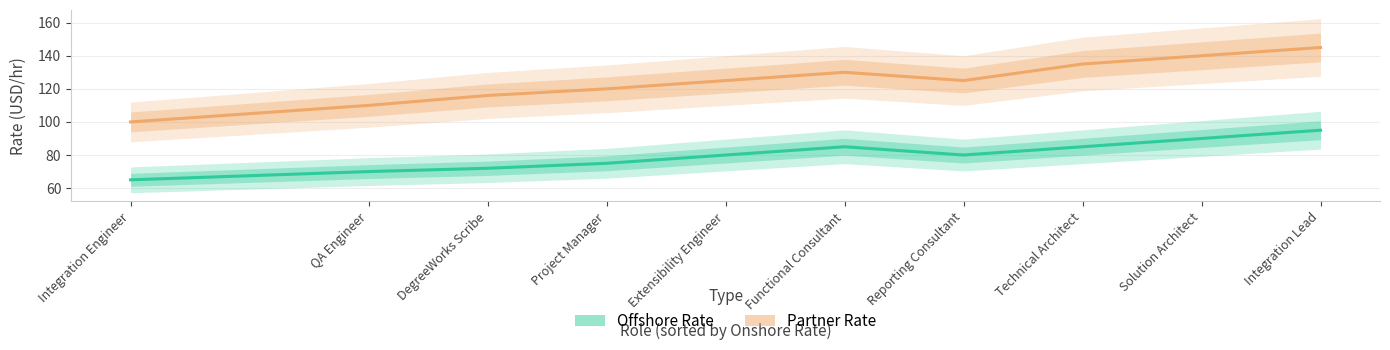

What is the label of the 3rd point from the right?

Technical Architect